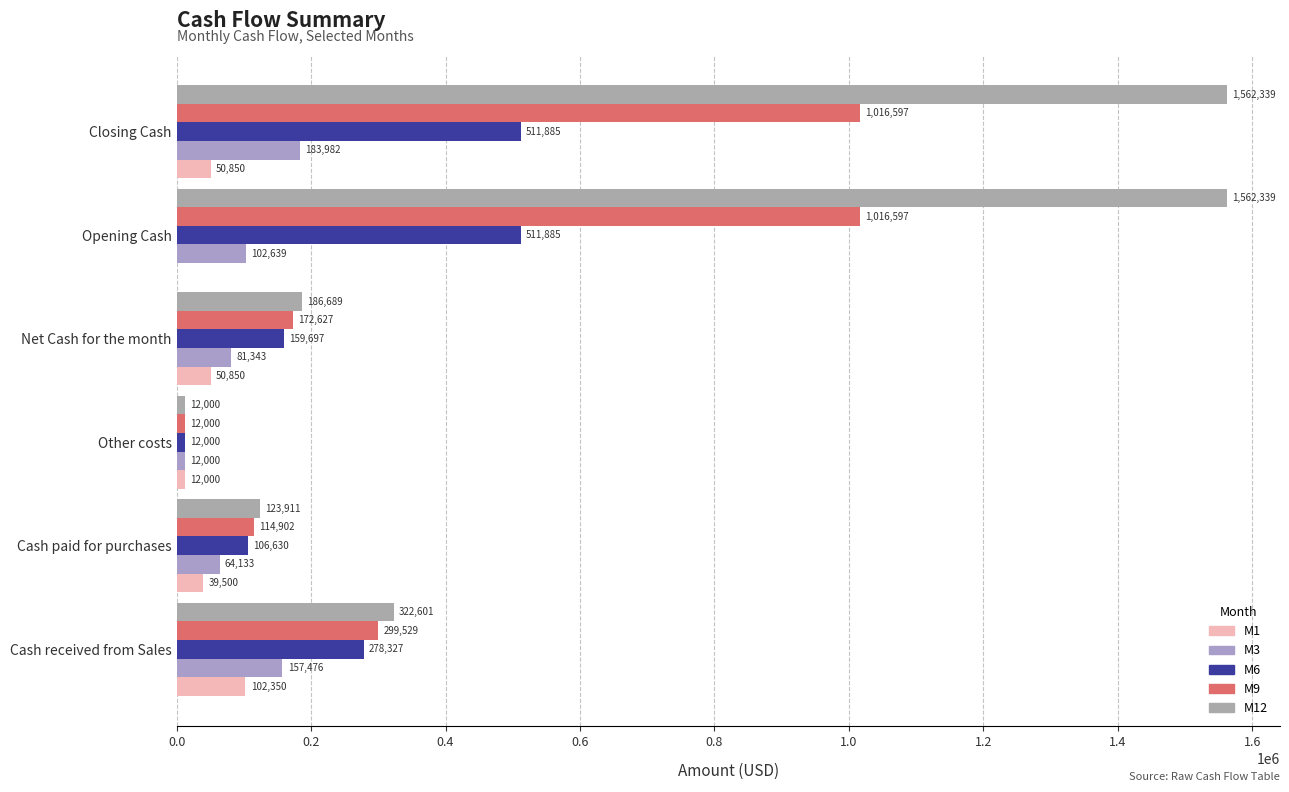

What is the lowest value of the M12 series?

12000.0